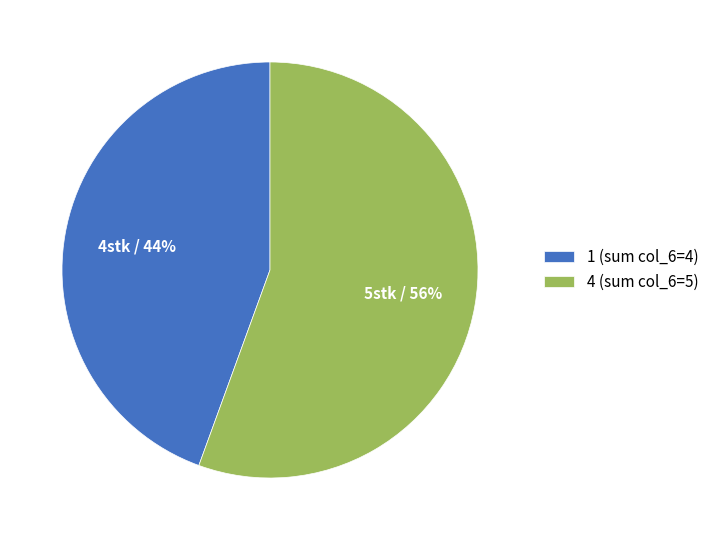

Count the number of slices in the pie.

2